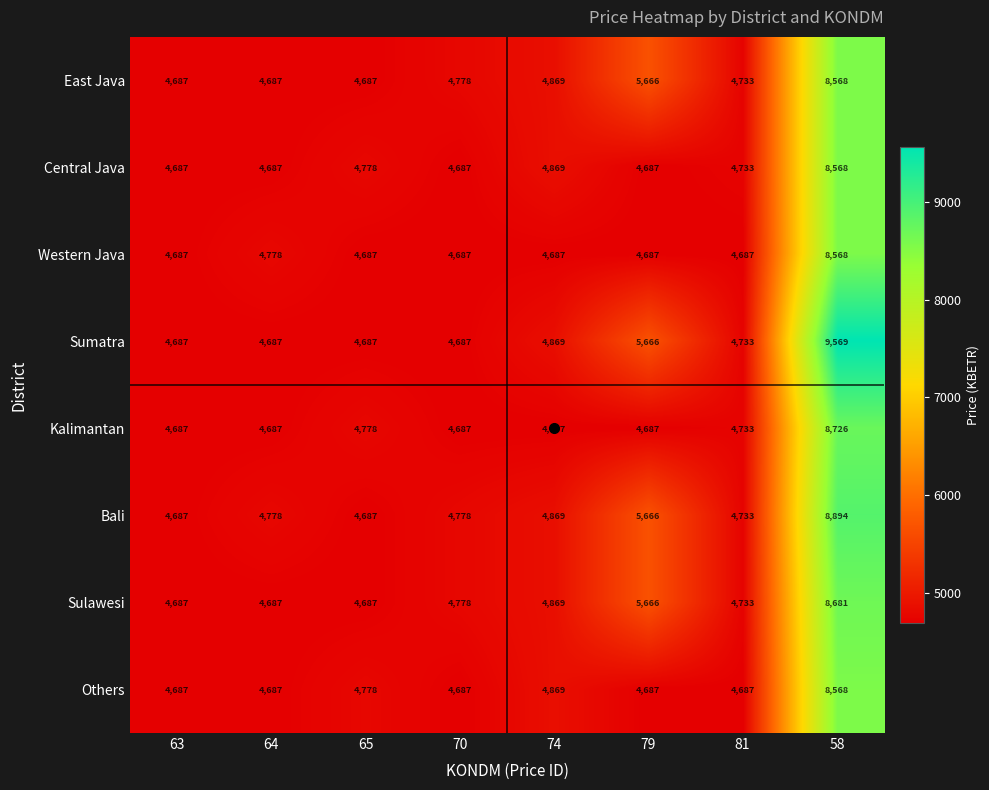

What is the minimum value for Western Java?

4687